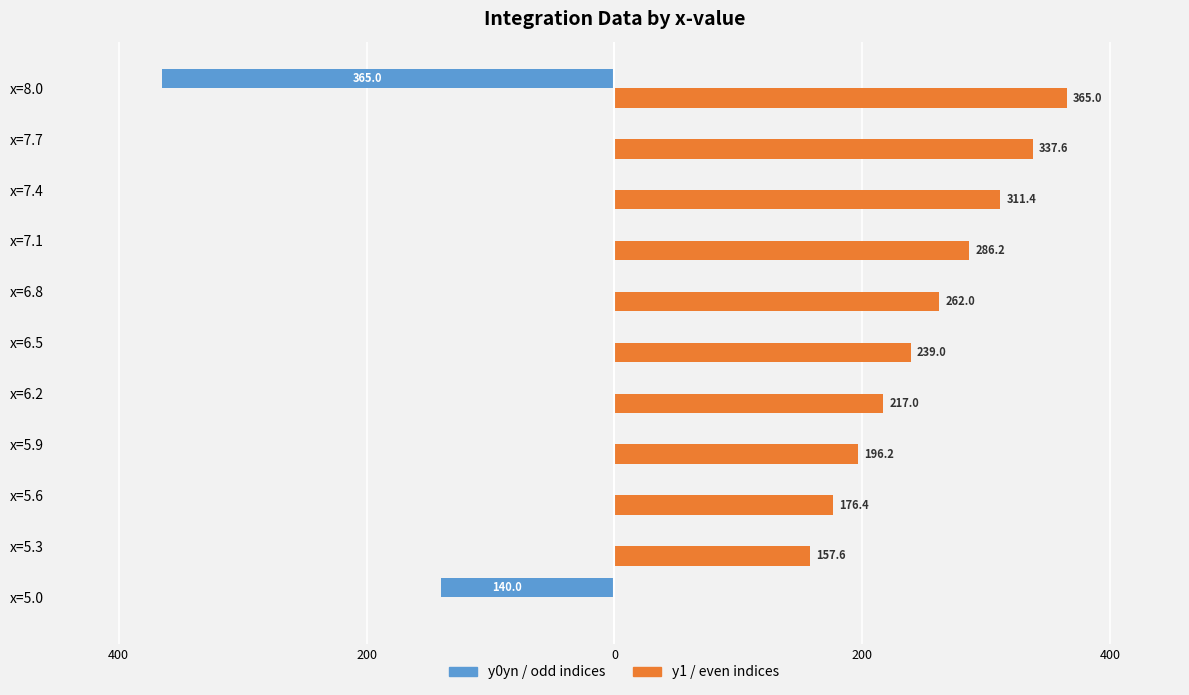

What is the highest value of the y1 / even indices series?

365.0